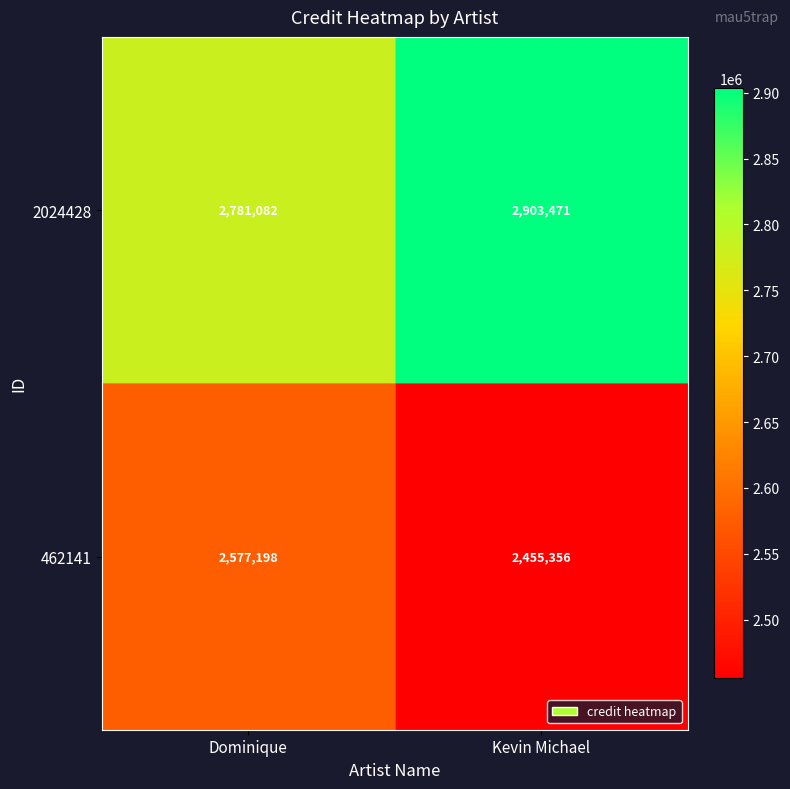

The value of 2024428 at Kevin Michael is 2903471. True or false?

True